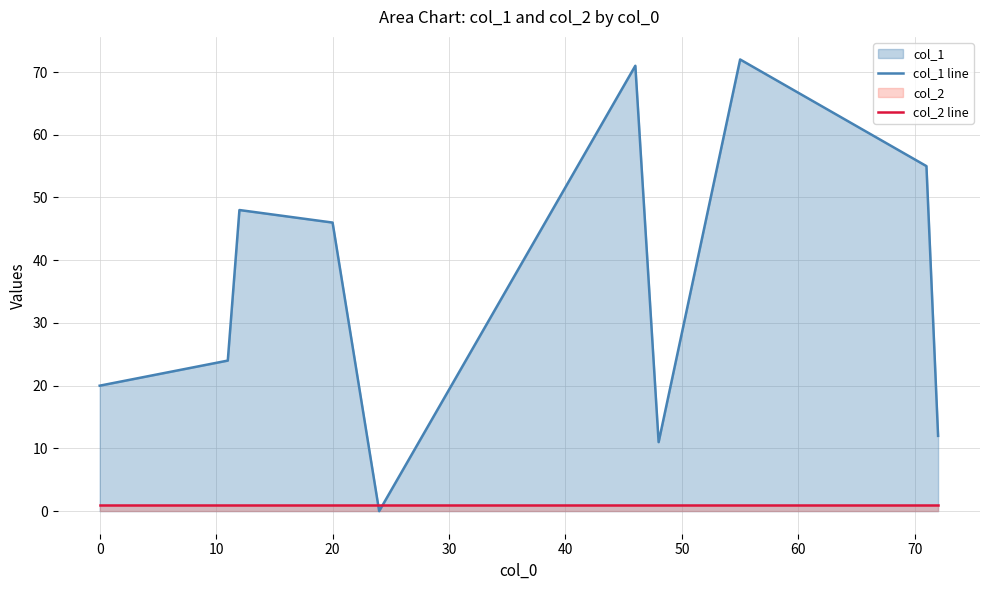

True or false: col_1 line has a value of 20 at 0.

True